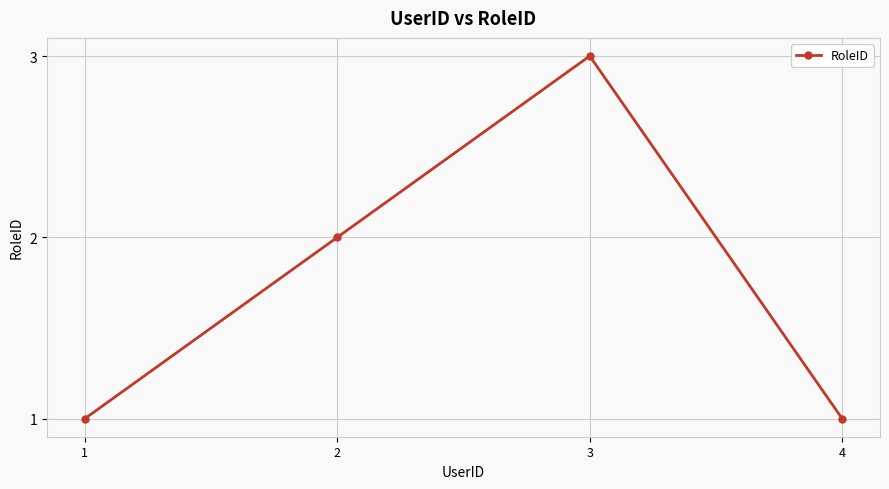

Reading left to right, transcribe all the data shown in this chart.

1=1	2=2	3=3	4=1